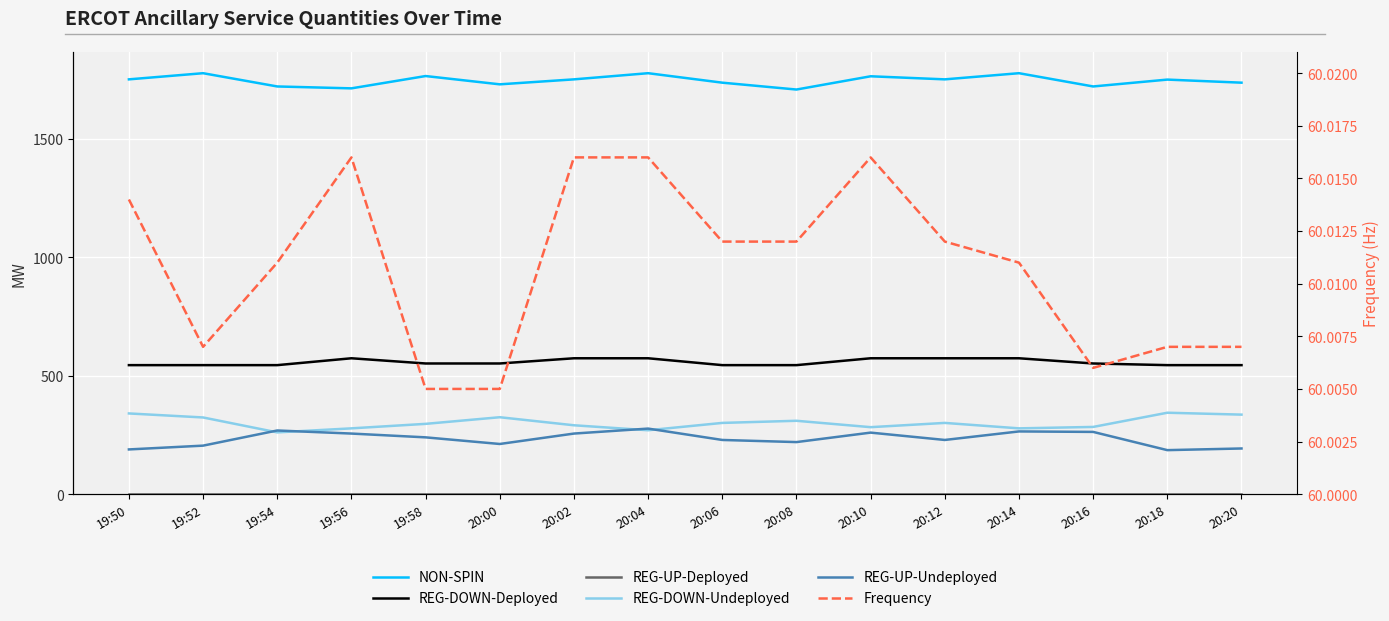

How many lines are shown in the chart?

6